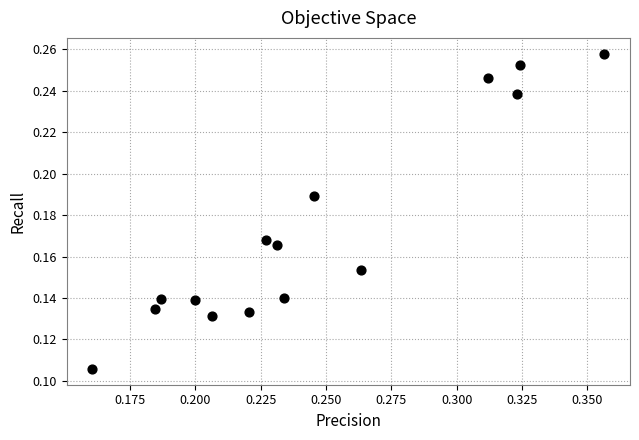

How many data points are displayed?

15